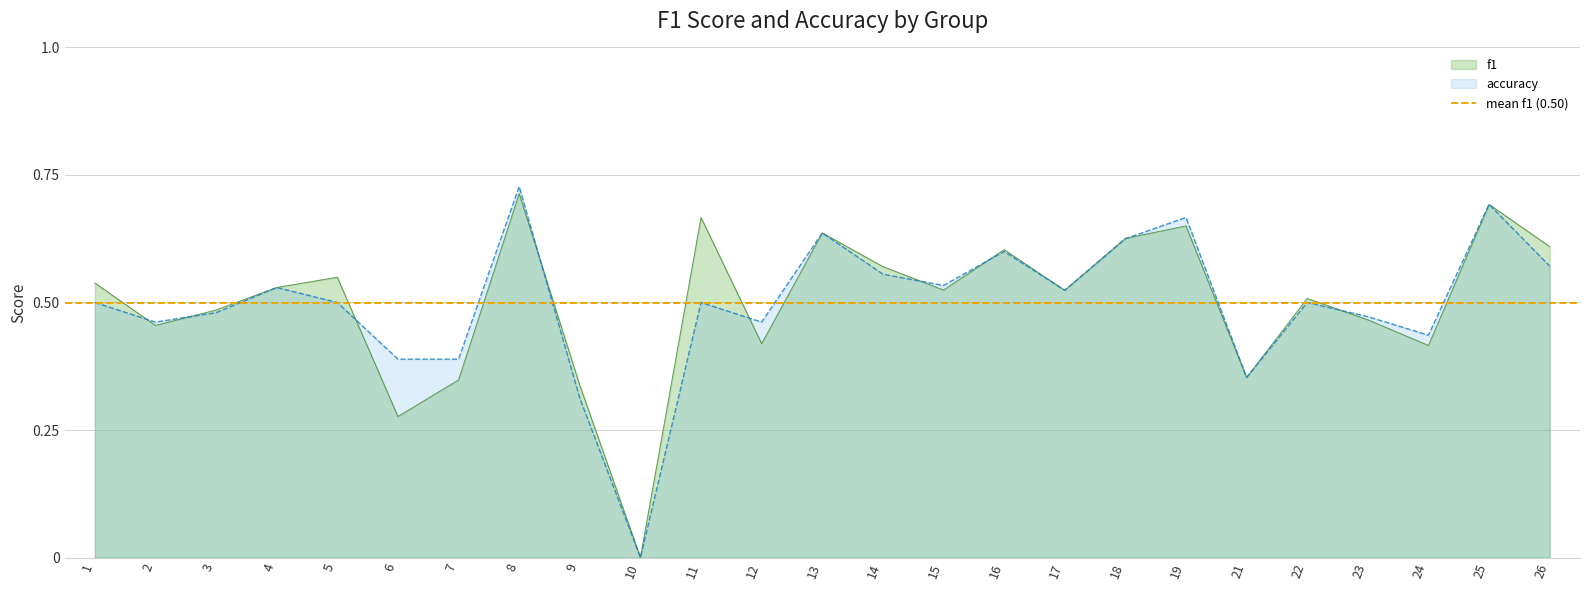

How many data points in f1 are above 0?

24